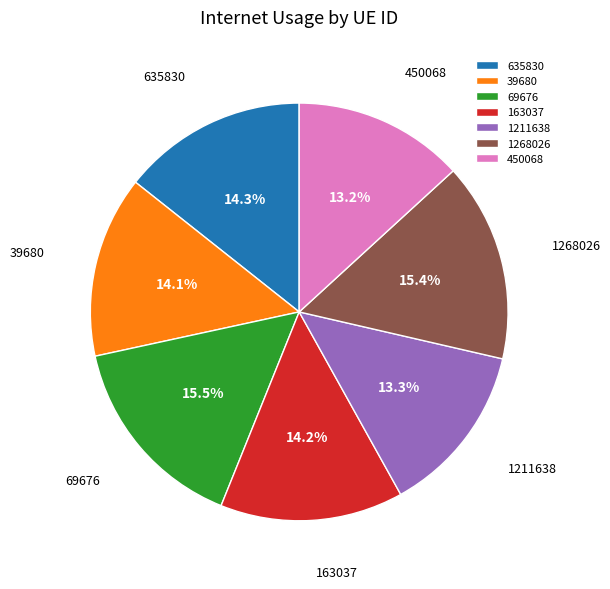

True or false: 635830 accounts for 14% of the total.

True